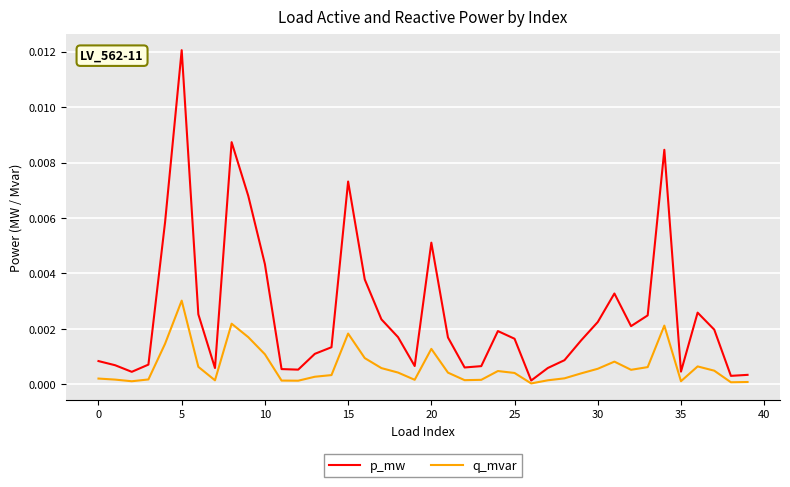

List the series in order of their peak value, highest first.

p_mw, q_mvar